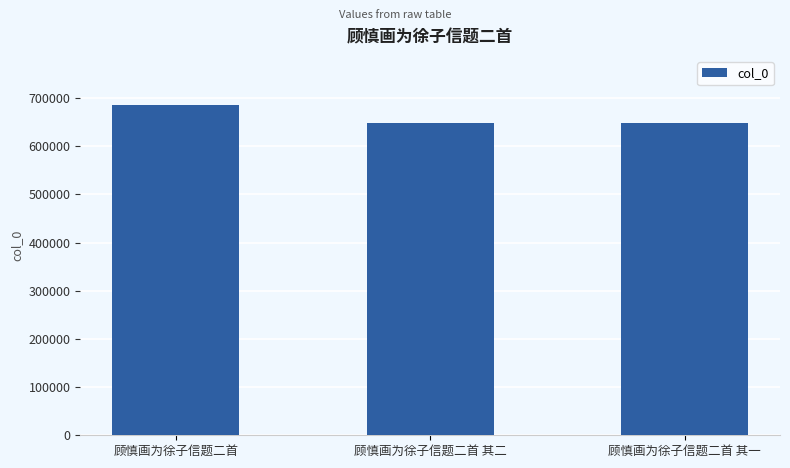

What is the greatest value displayed?

684544